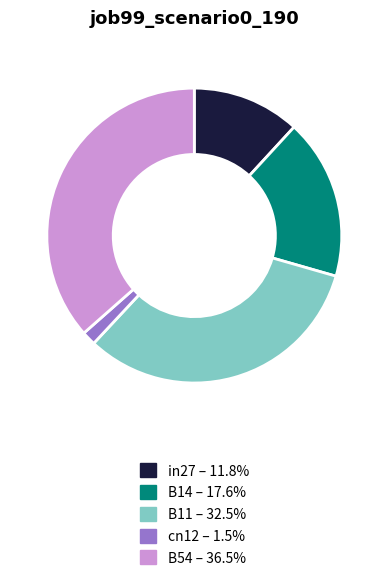

Combined, do B54 and B11 account for over 50%?

Yes